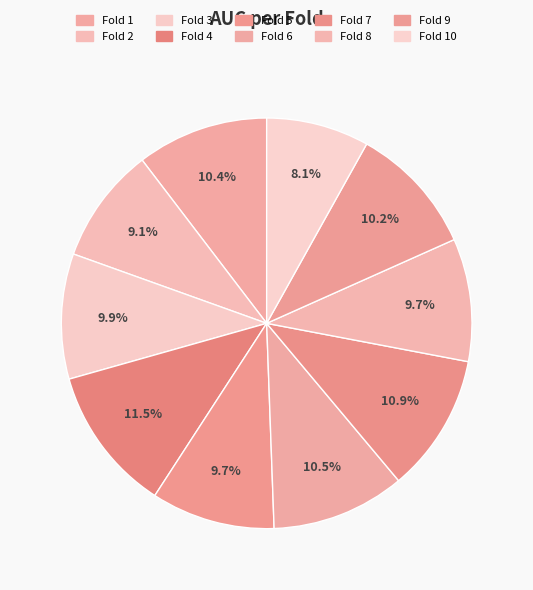

Is there a majority slice in this chart?

No